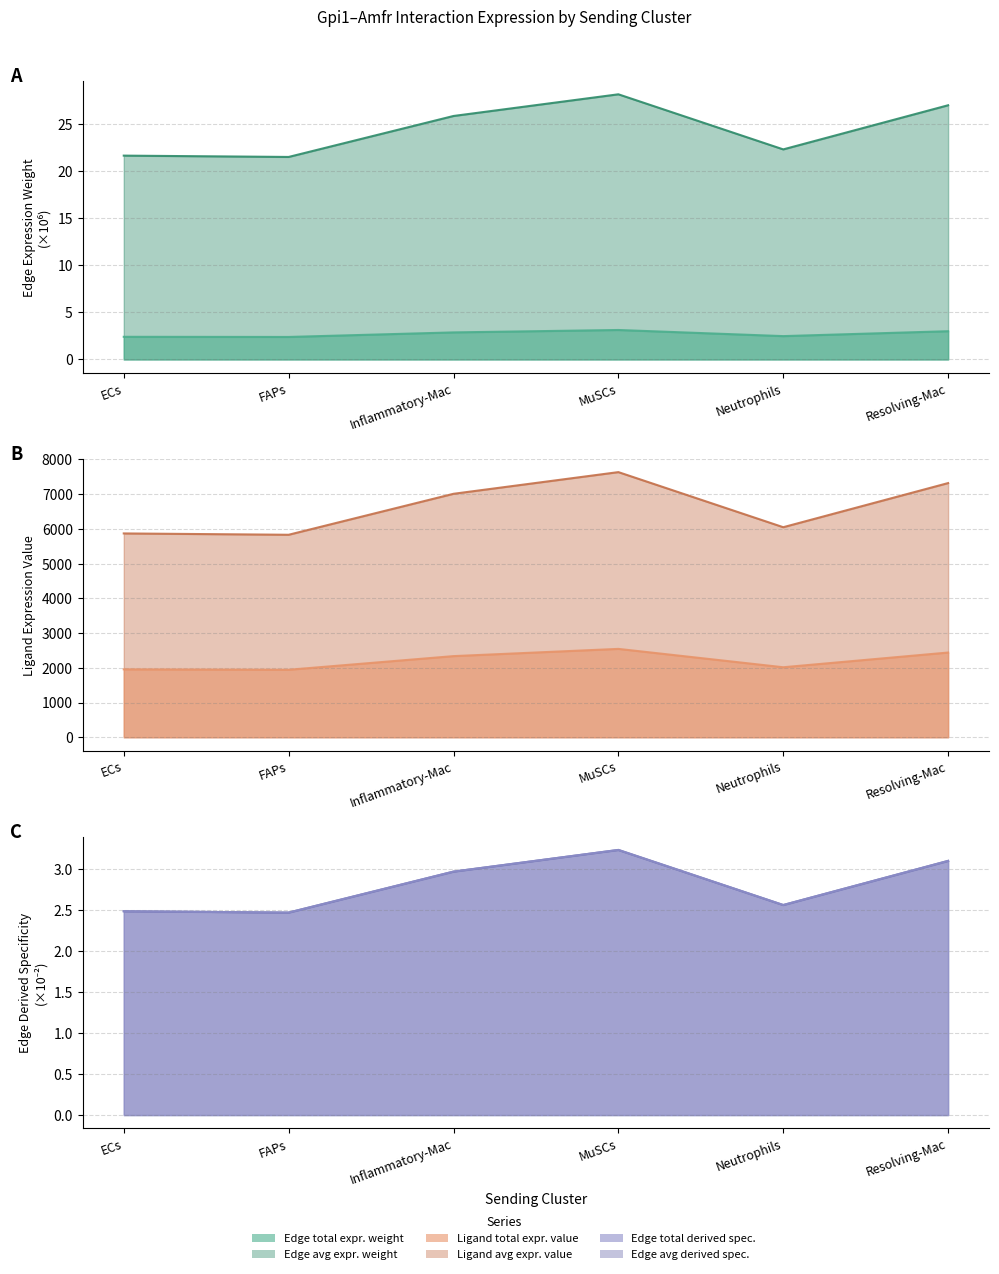

What is the label of the 5th point from the left?

Neutrophils